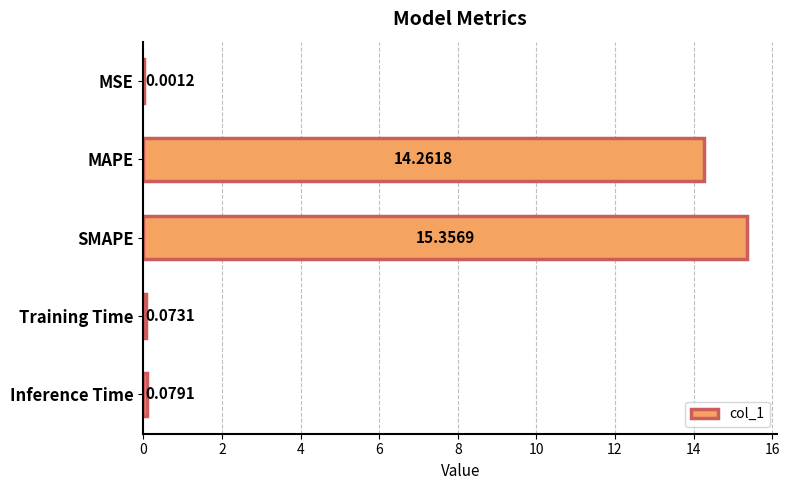

At which label is the value closest to 7?

Inference Time